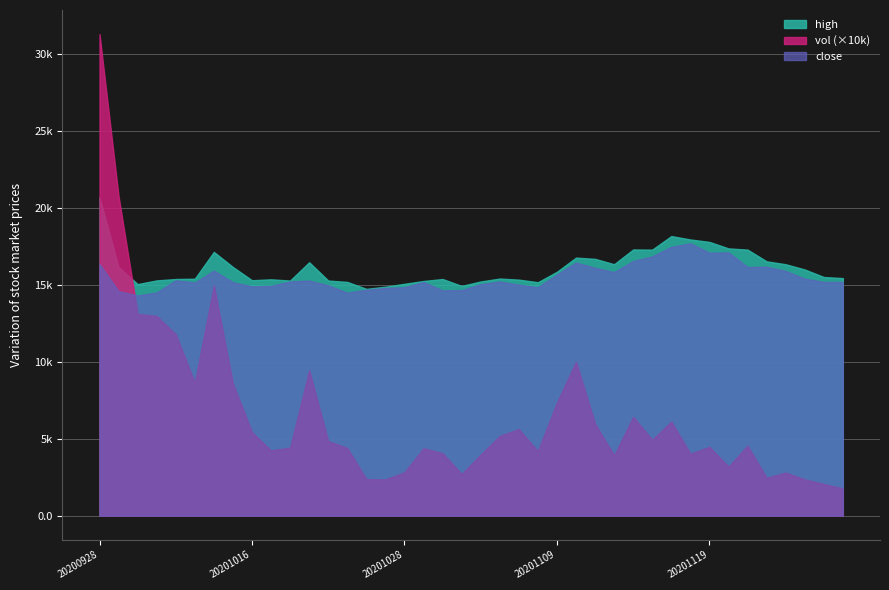

What are all the series names shown in the legend?

high, vol (×10k), close